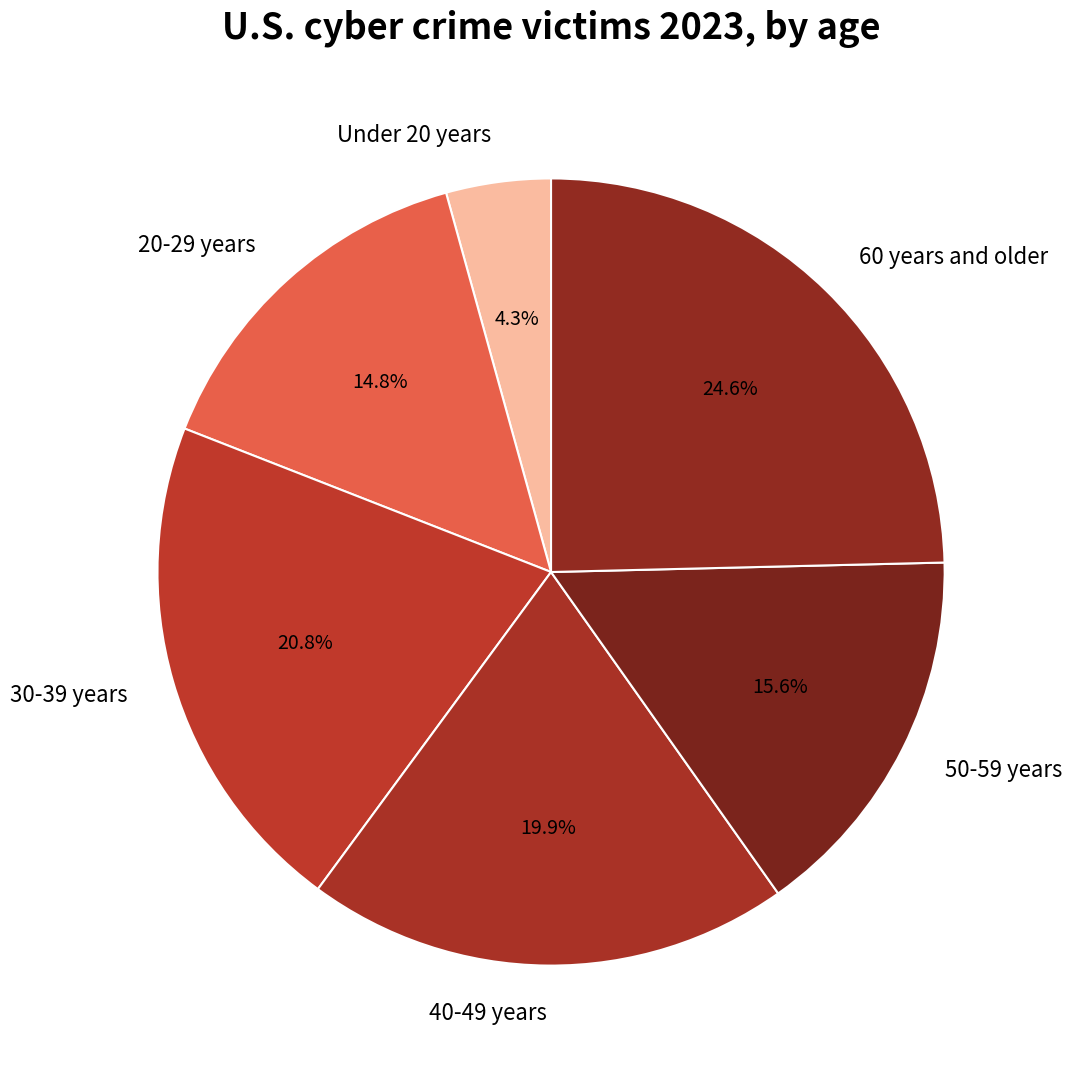

Count the number of slices in the pie.

6